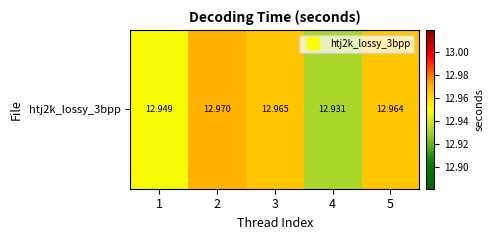

What is the smallest value displayed?

12.9